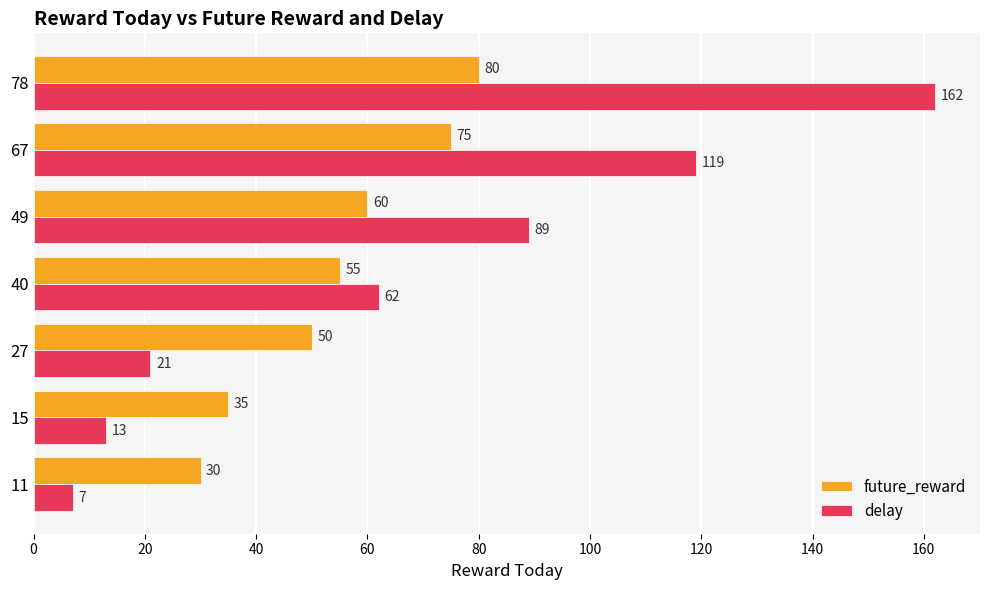

At 11, list the series in order from smallest to largest.

delay, future_reward